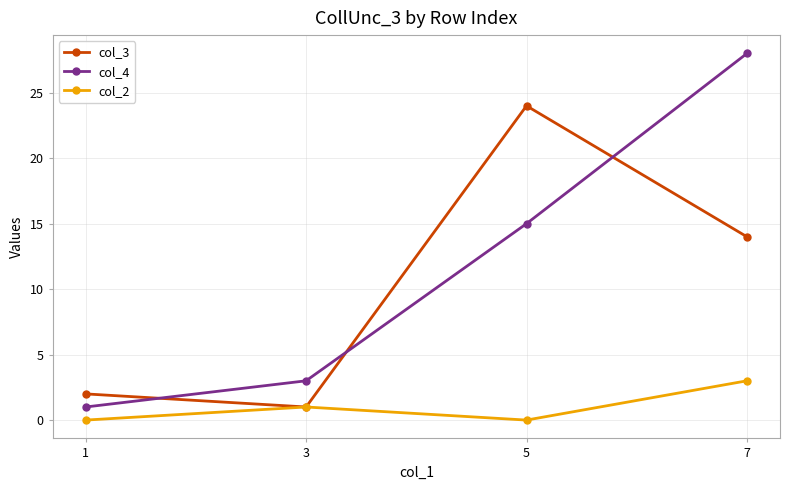

How many interior local valleys does the col_2 series have?

1